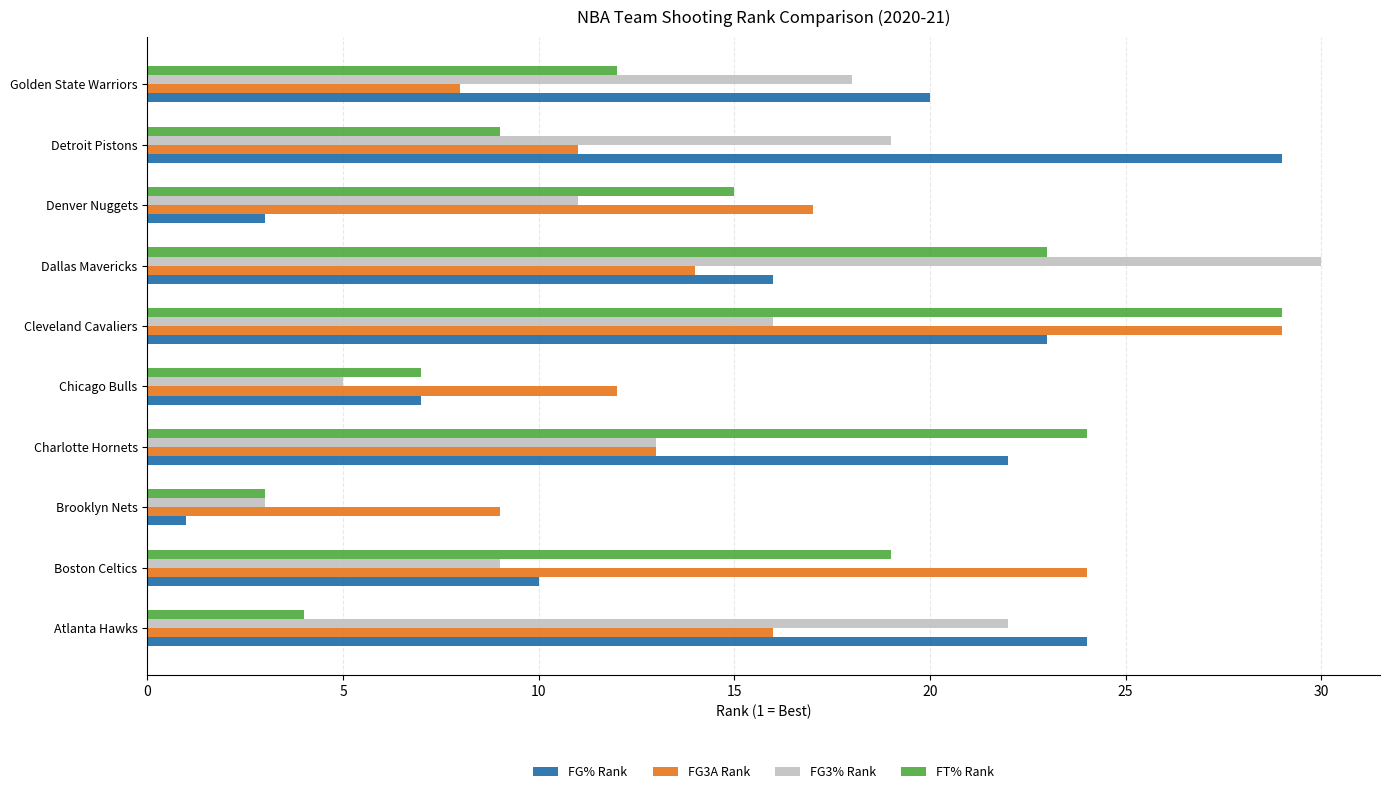

At which category is the sum across all series the highest?

Cleveland Cavaliers